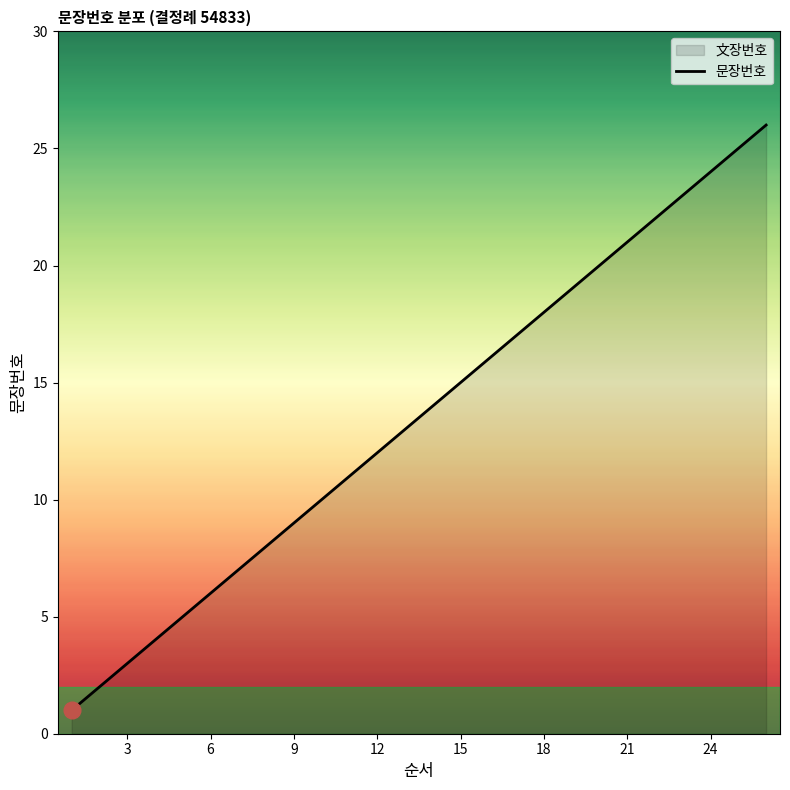

How many values are below 14?

13